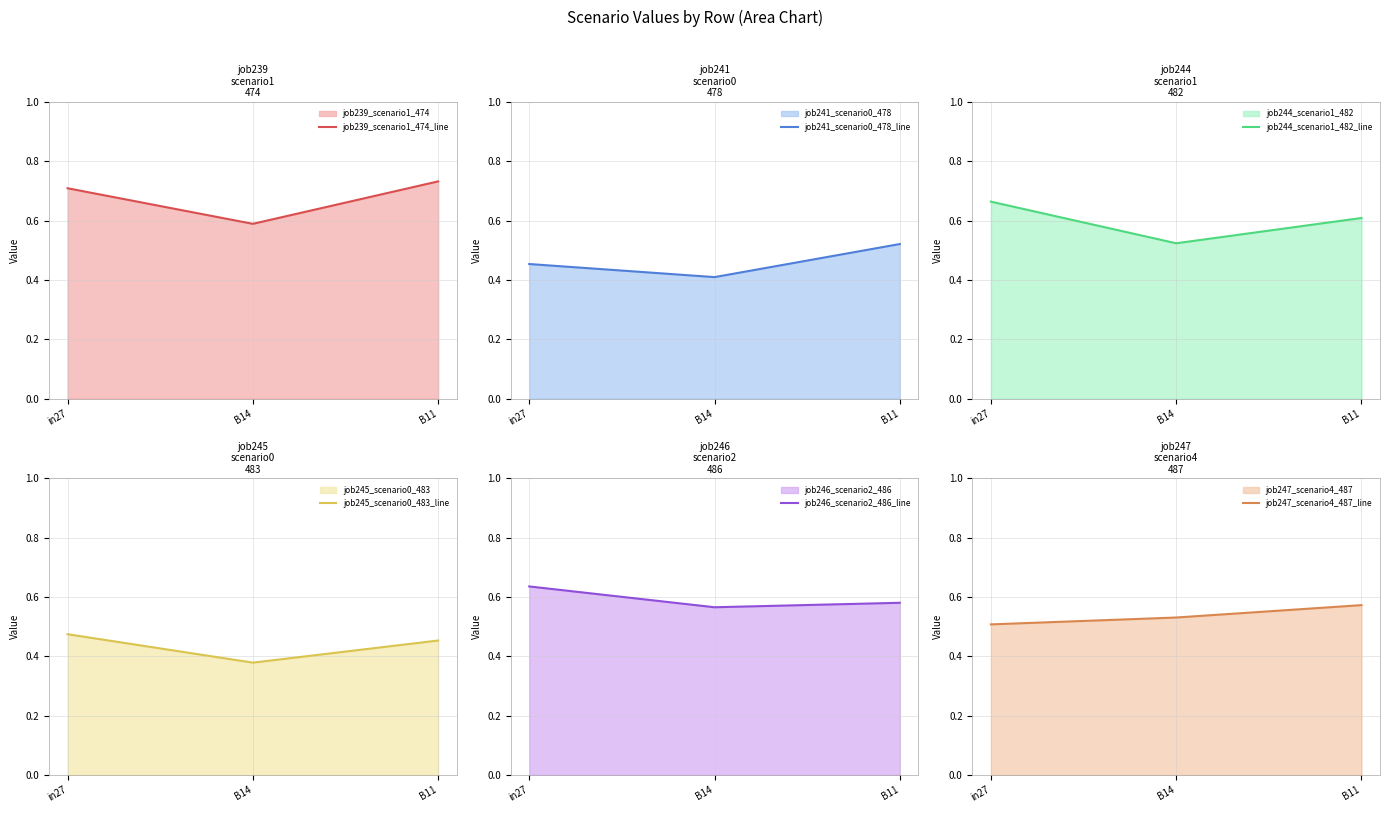

Between in27 and B14, which series saw the biggest shift?

job244_scenario1_482_line